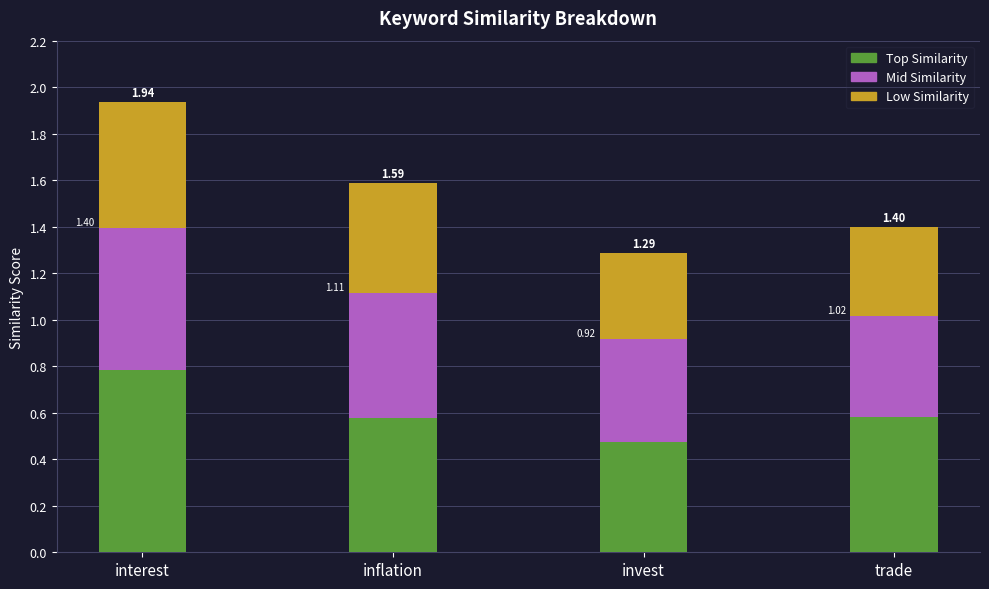

How many bars are there in total?

4